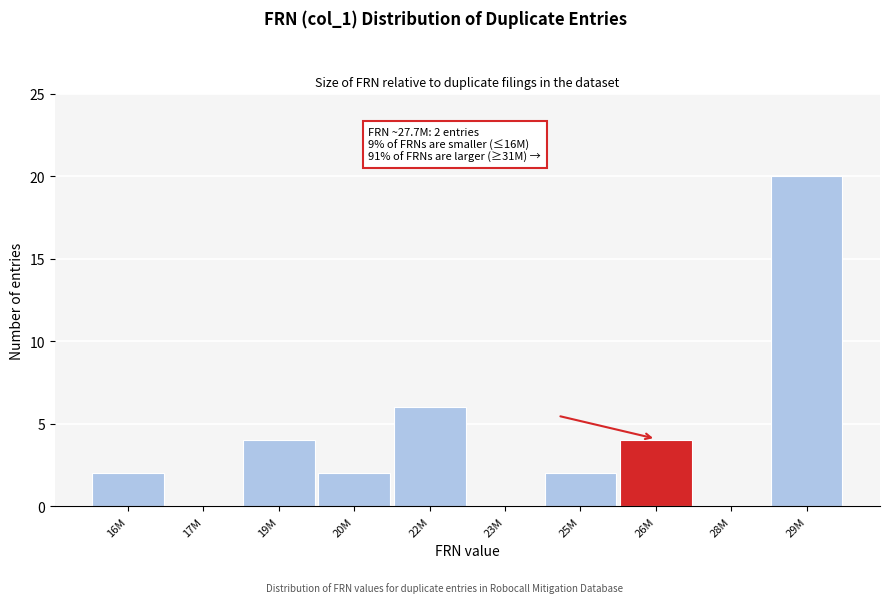

Reading left to right, transcribe all the data shown in this chart.

16M=2	17M=0	19M=4	20M=2	22M=6	23M=0	25M=2	26M=4	28M=0	29M=20